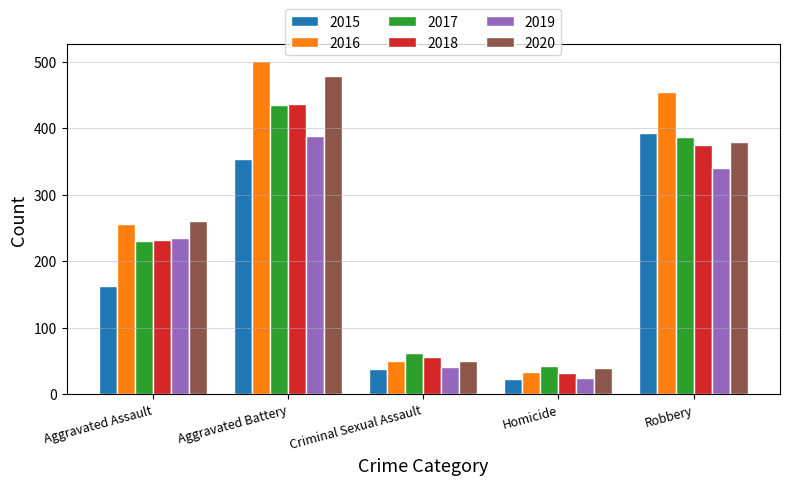

Which label corresponds to the largest value in the chart?

Aggravated Battery